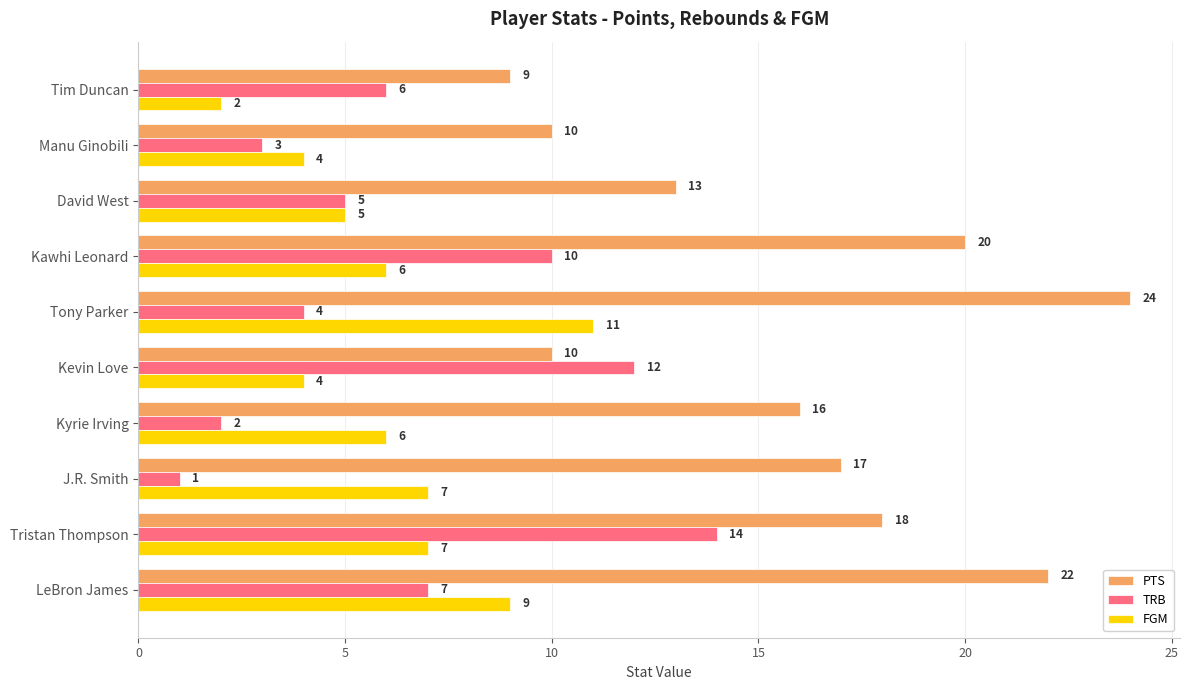

At how many categories does at least one series exceed 6?

10